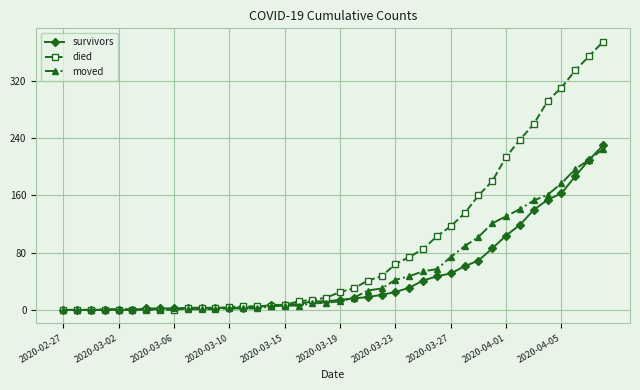

At how many categories does at least one series exceed 329?

3